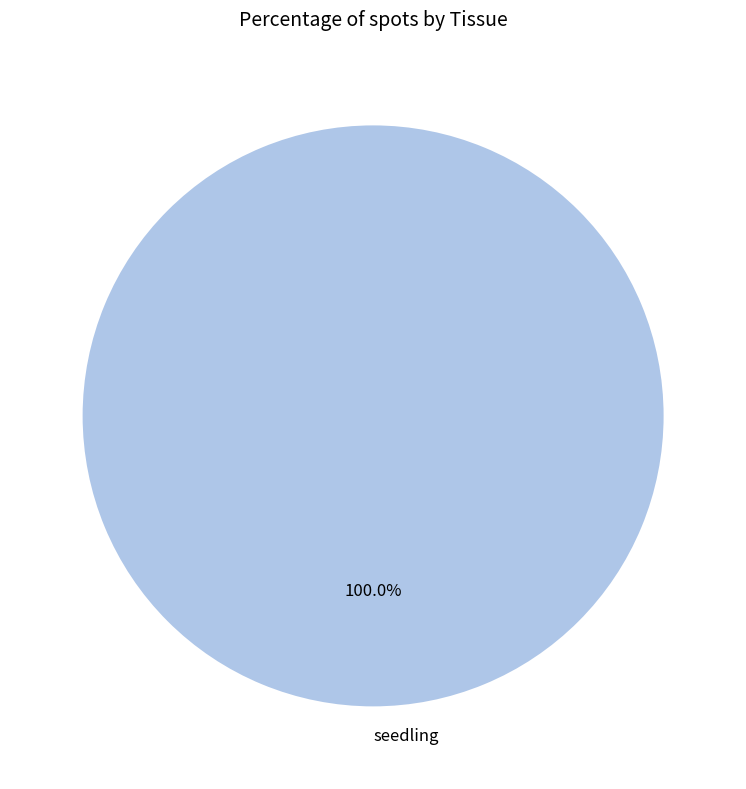

Rank the categories by value from lowest to highest.

seedling